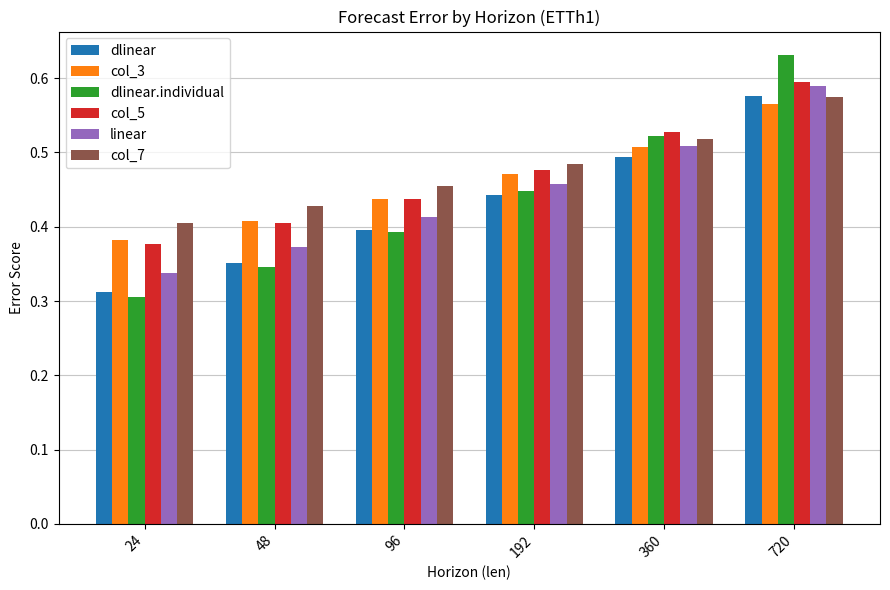

The linear series shows 0.4 at 48. True or false?

True